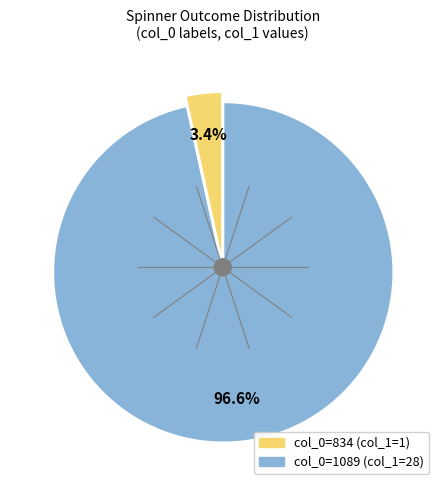

What percentage is the 834 slice, to the nearest percent?

3%